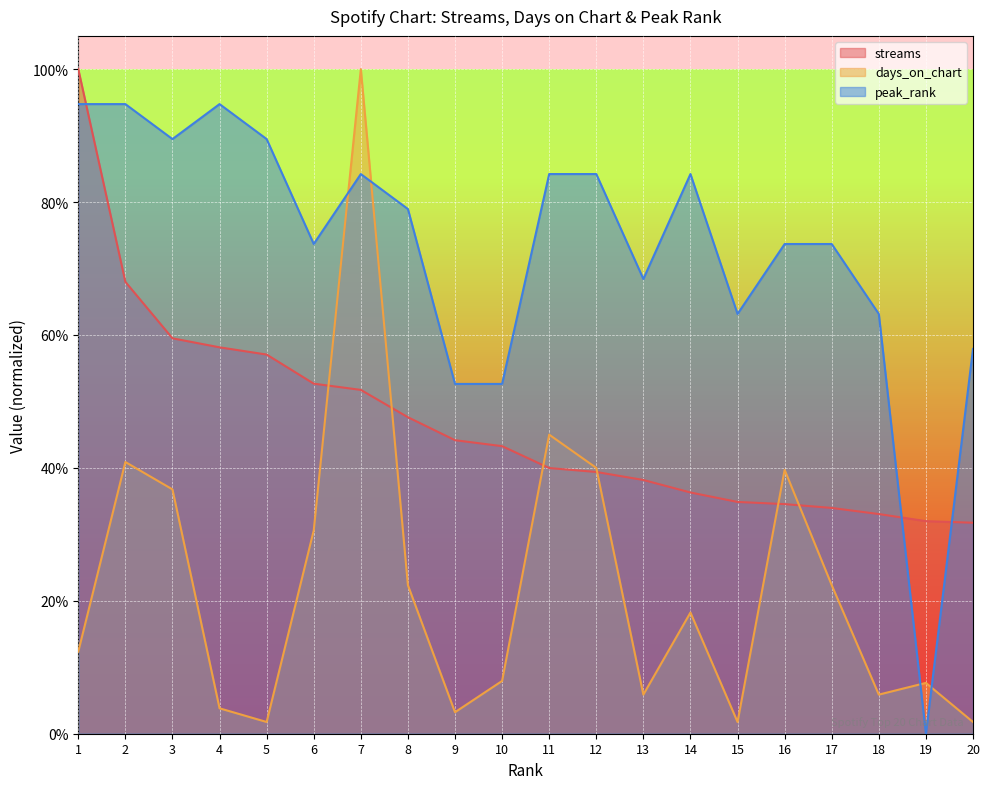

At how many categories does at least one series exceed 0?

20